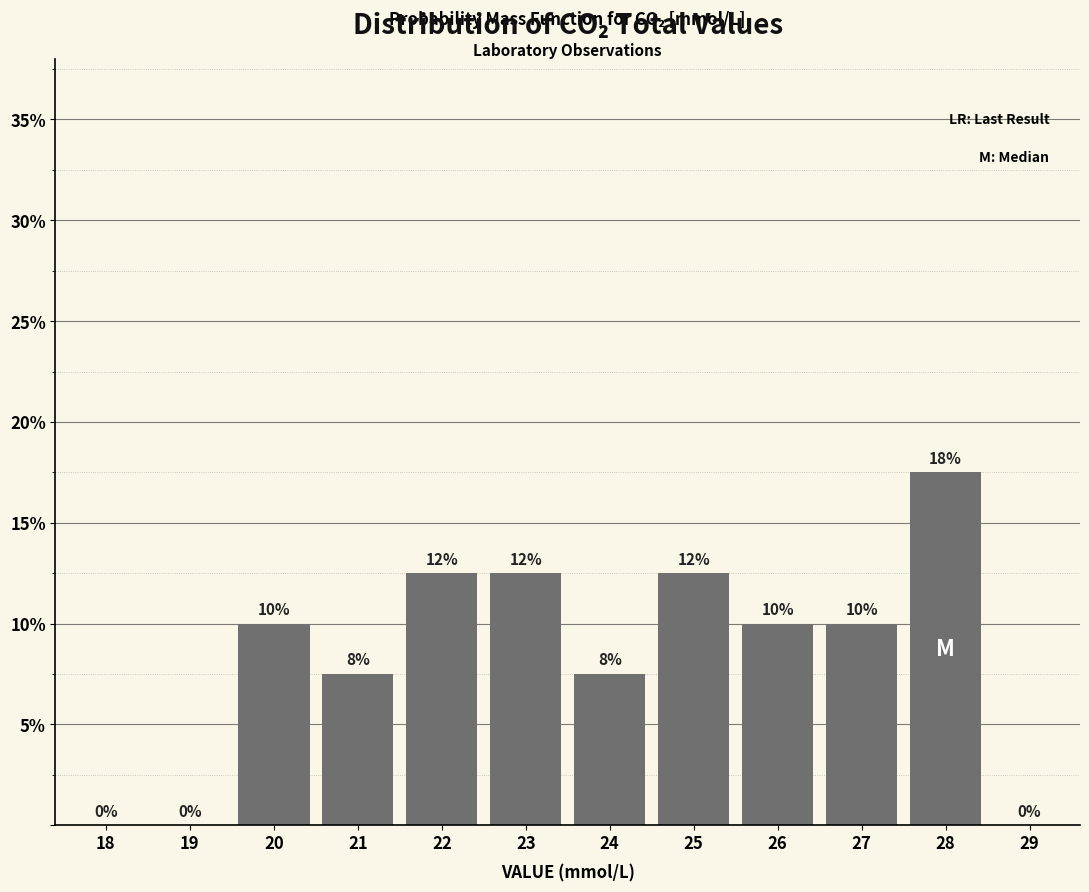

Which has a higher value, 20 or 21?

20